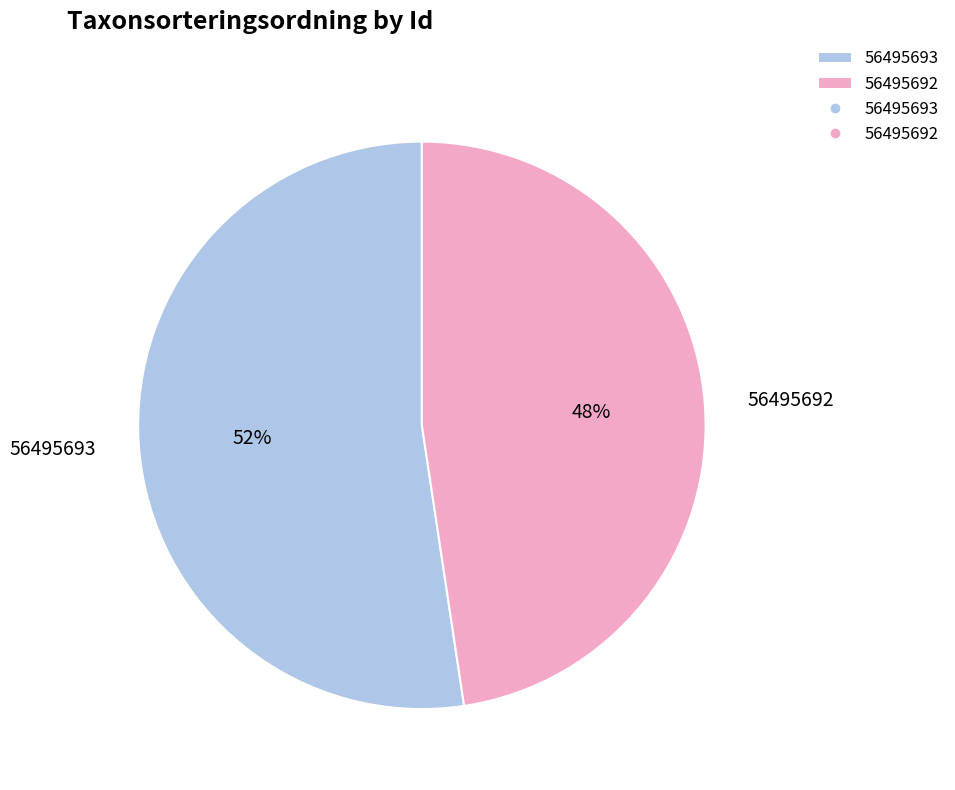

Rank the categories by value from lowest to highest.

56495692, 56495693